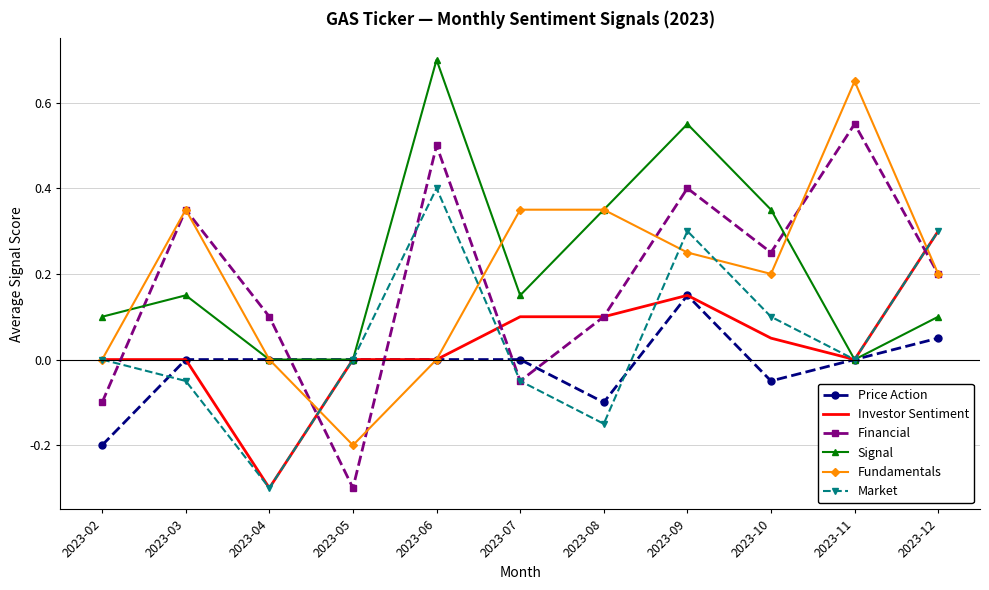

At which category does Market reach its first local peak?

2023-06